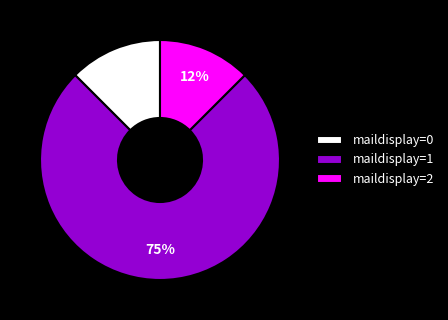

Which category has the biggest portion of the pie?

maildisplay=1